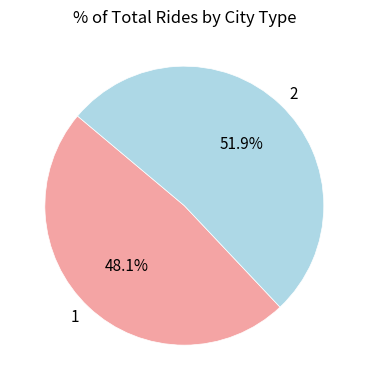

To the nearest percent, what is the average slice percentage?

50%